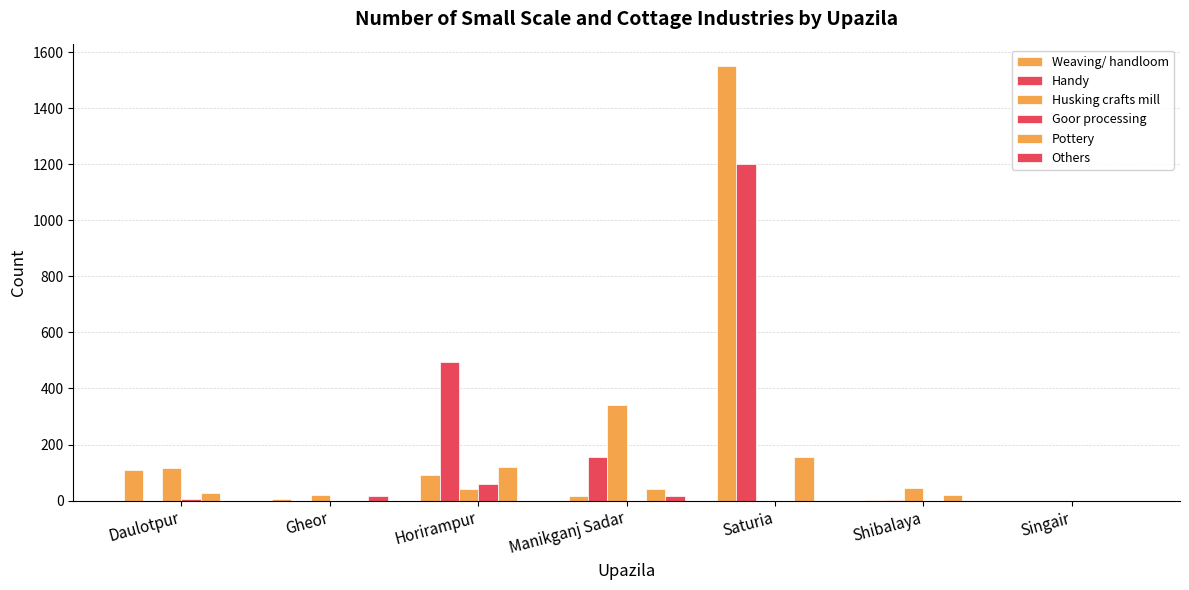

What is the difference between the maximum and minimum values in the Weaving/ handloom series?

1550